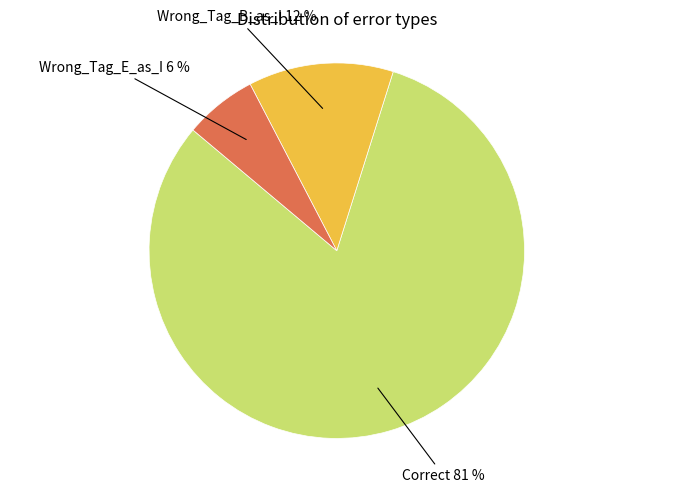

To the nearest percent, what is the average slice percentage?

33%